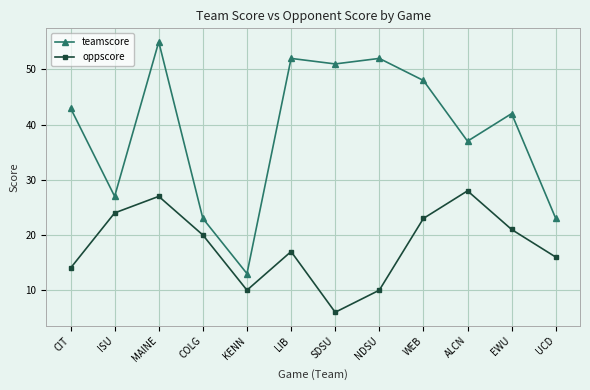

What is the sum of the teamscore values at KENN and LIB?

65